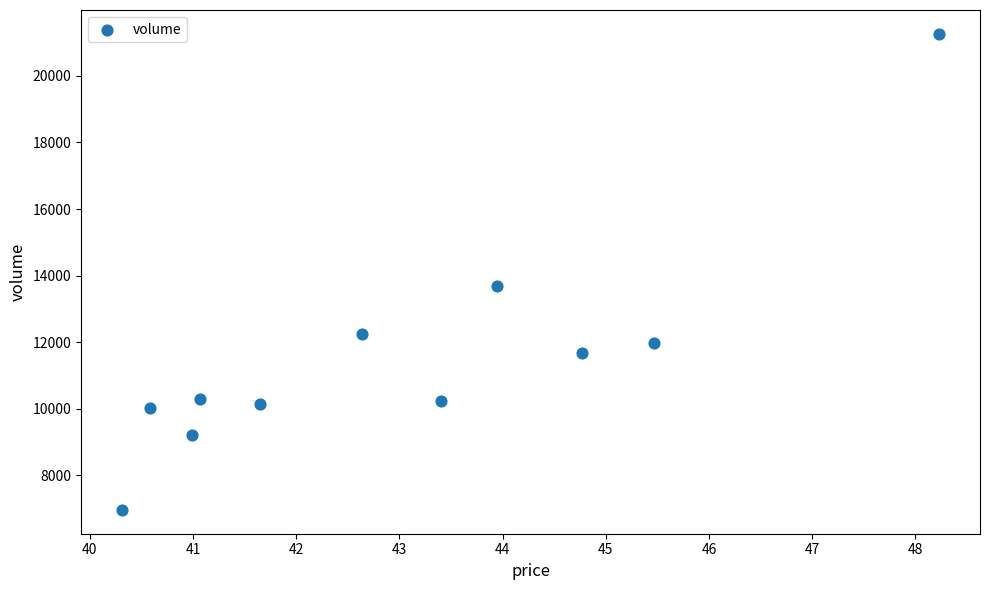

What is the average Y value?

11604